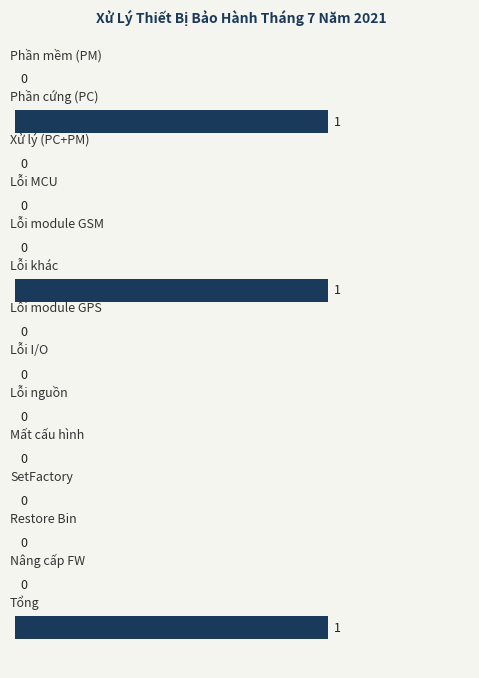

How many values are above zero?

3